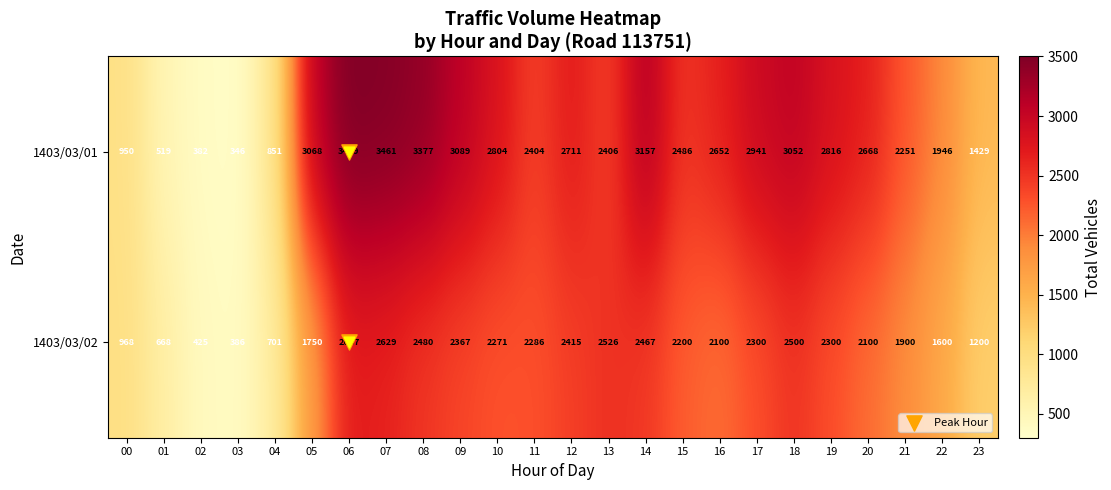

Which series changed the most between 17 and 18?

1403/03/02